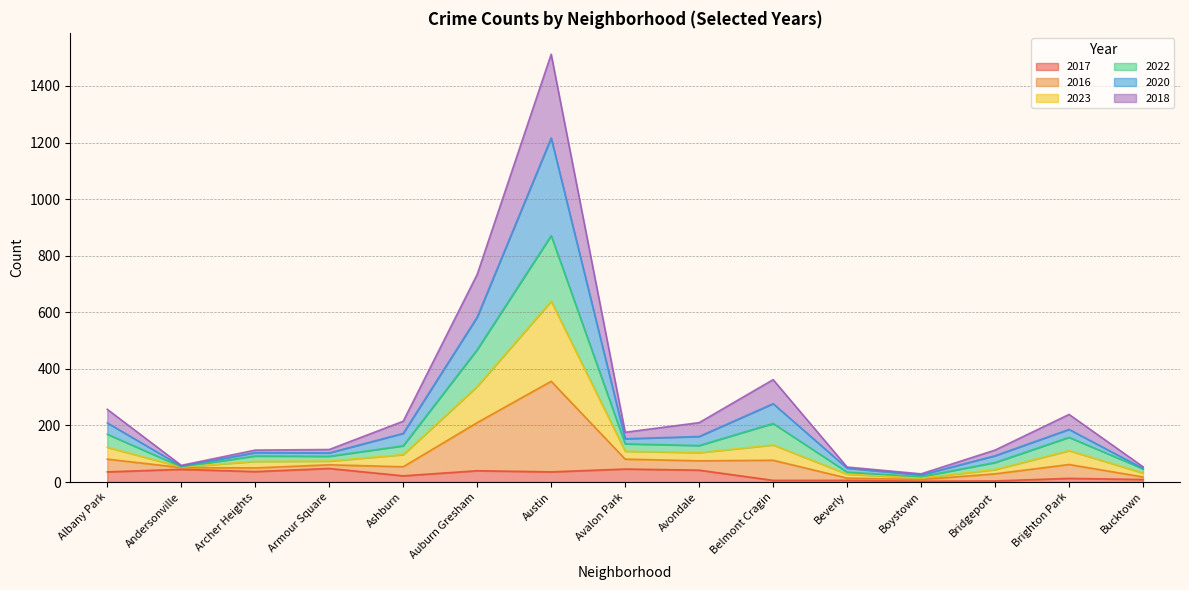

Where is the first local minimum for 2016?

Andersonville